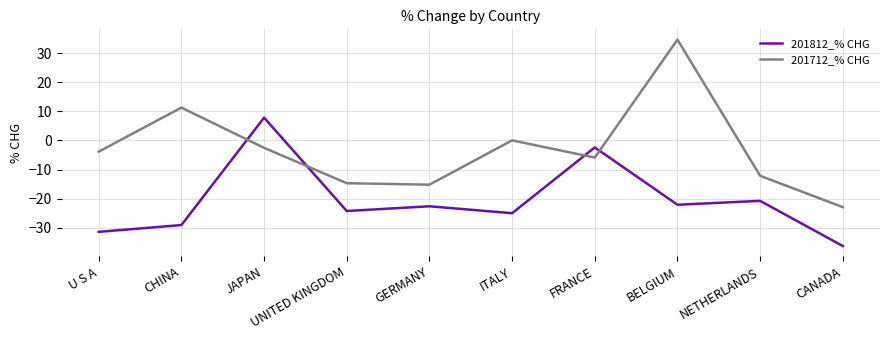

Rank the series by their maximum value, from highest to lowest.

201712_% CHG, 201812_% CHG